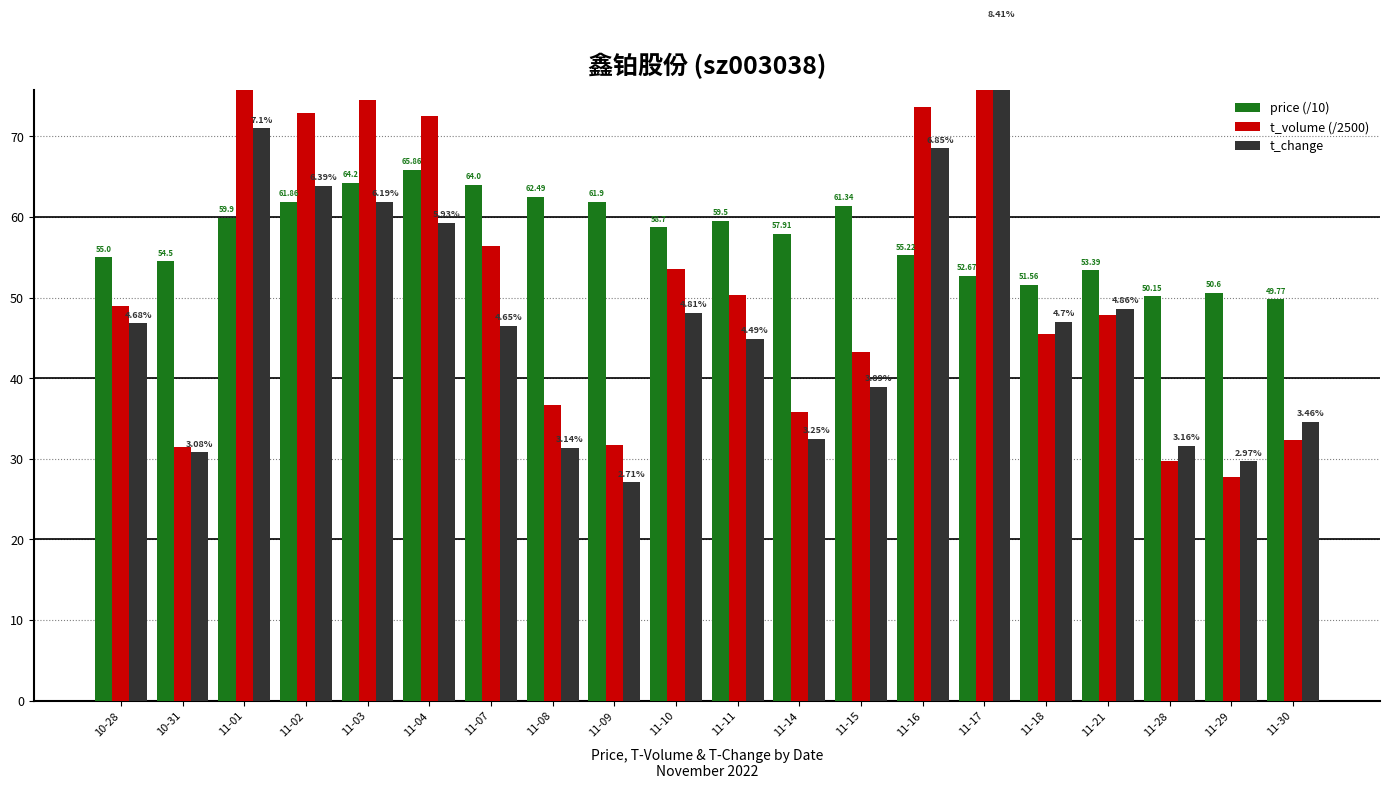

What is the total value across all series at 11-18?

14.4